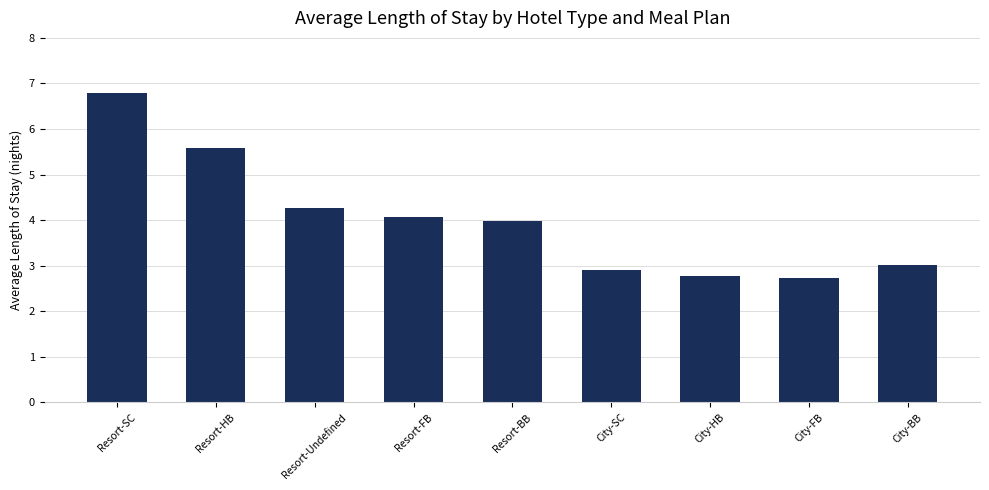

The chart shows a value of 5.8 at Resort-FB. True or false?

False